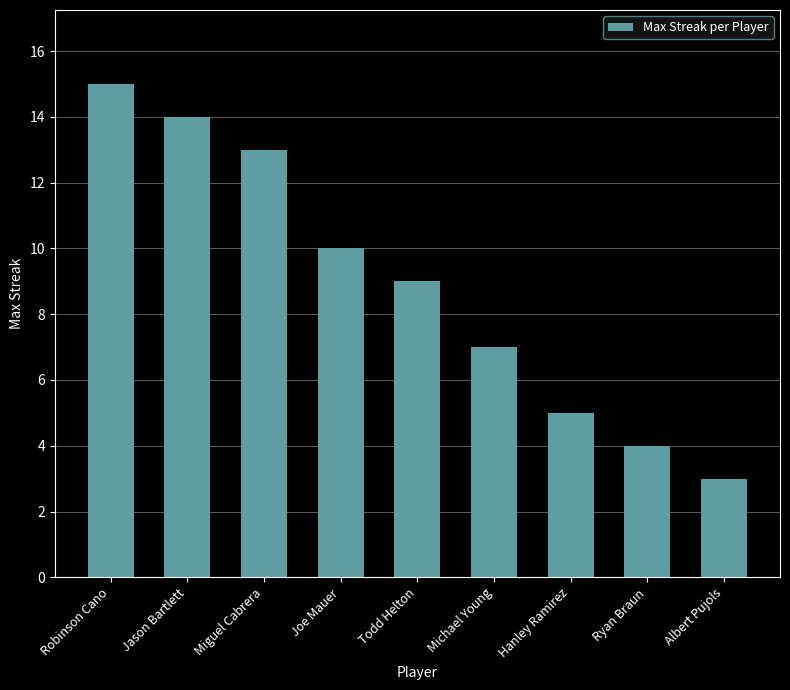

List the labels in order of value, smallest first.

Albert Pujols, Ryan Braun, Hanley Ramirez, Michael Young, Todd Helton, Joe Mauer, Miguel Cabrera, Jason Bartlett, Robinson Cano